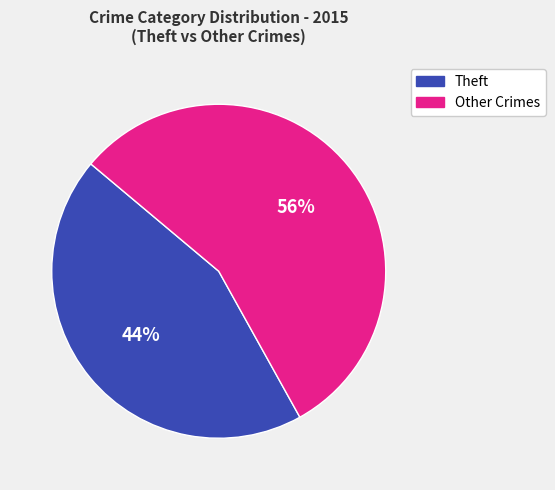

To the nearest percent, what is the average slice percentage?

50%